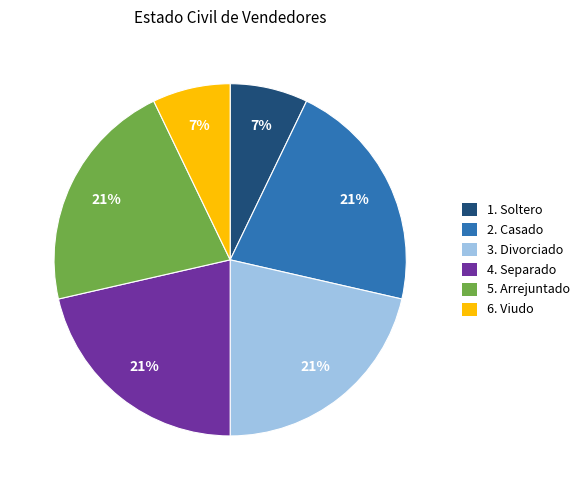

To the nearest percent, what is the difference between the 1. Soltero and 5. Arrejuntado slice percentages?

14%